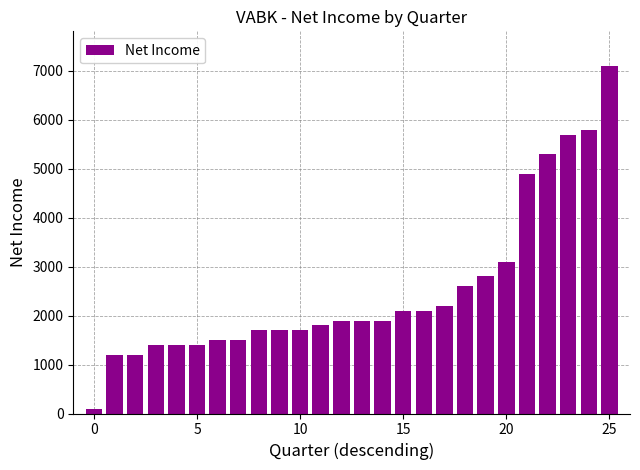

What is the average value?

2538